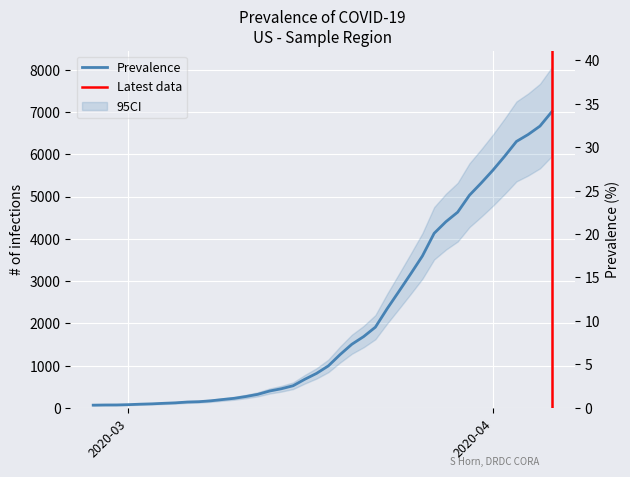

Does the chart display data point markers on the line(s)?

No